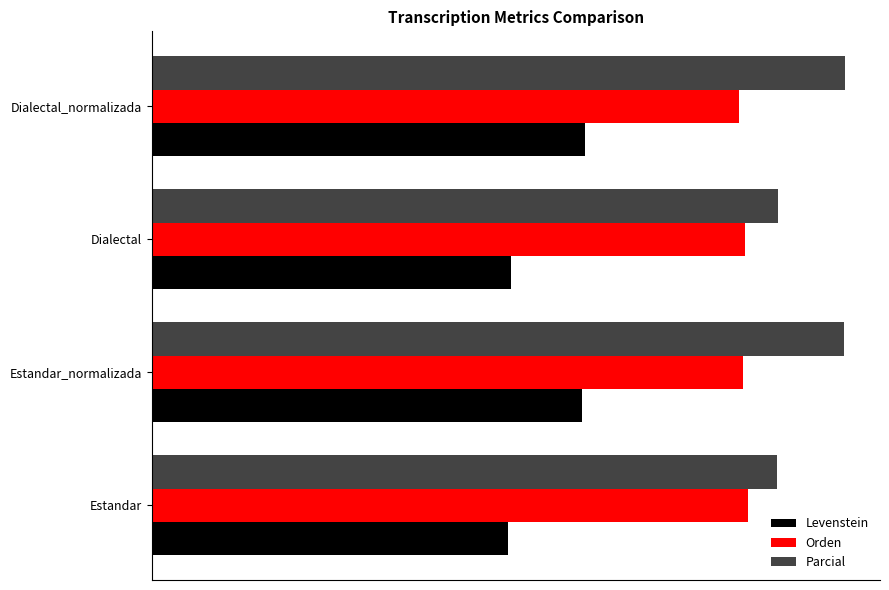

What are all the series names shown in the legend?

Levenstein, Orden, Parcial